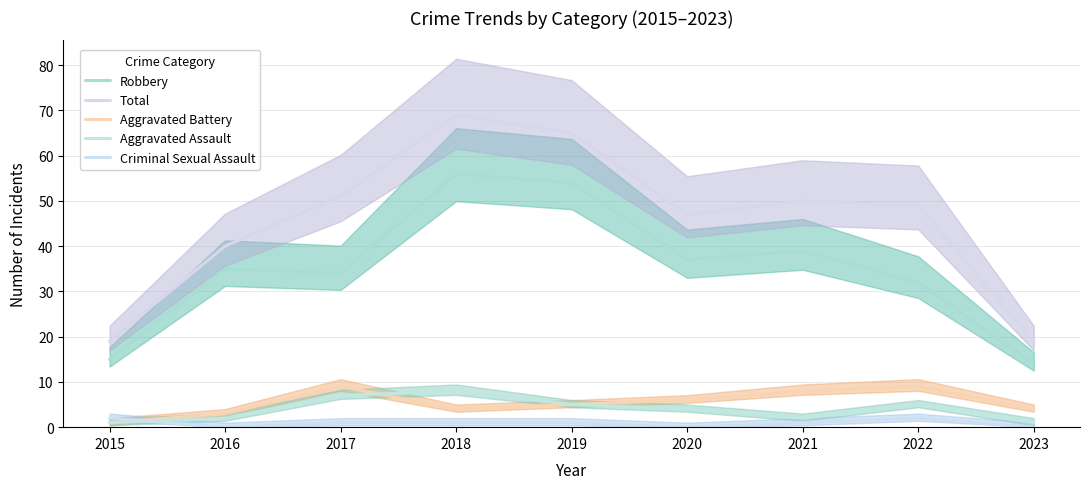

What are all the series names shown in the legend?

Robbery, Total, Aggravated Battery, Aggravated Assault, Criminal Sexual Assault